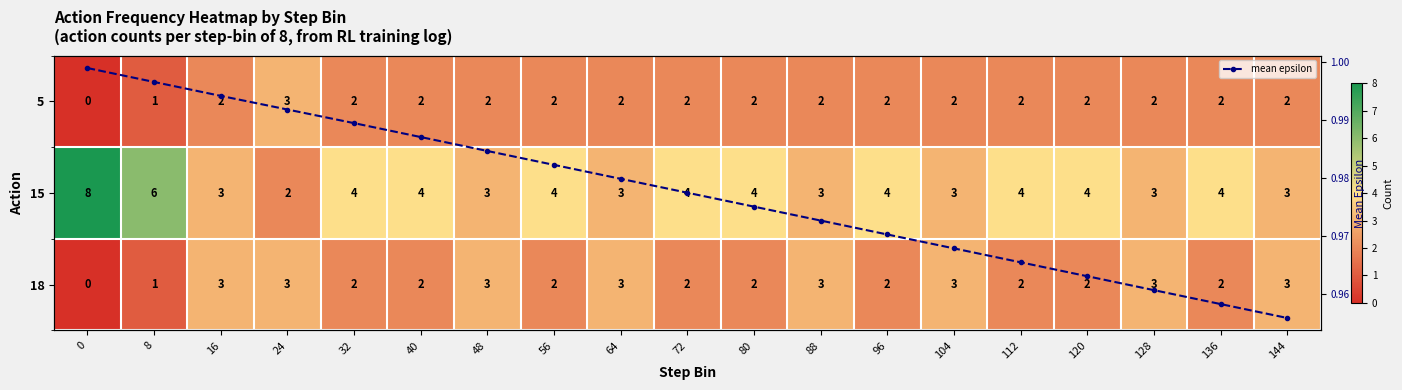

Which series has the widest spread of values?

row_1